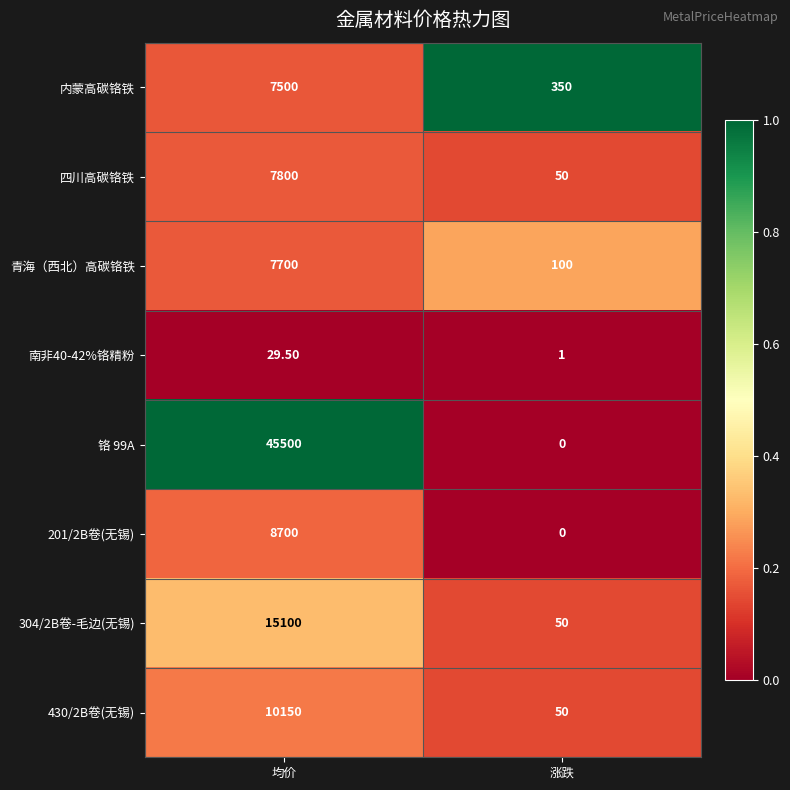

At which label does 铬 99A reach its minimum?

涨跌